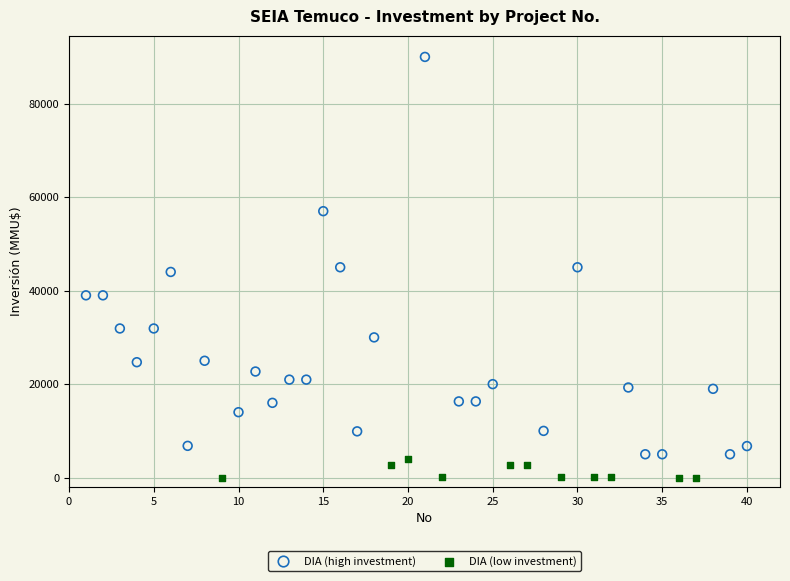

Which series reaches the maximum Y coordinate?

DIA (high investment)